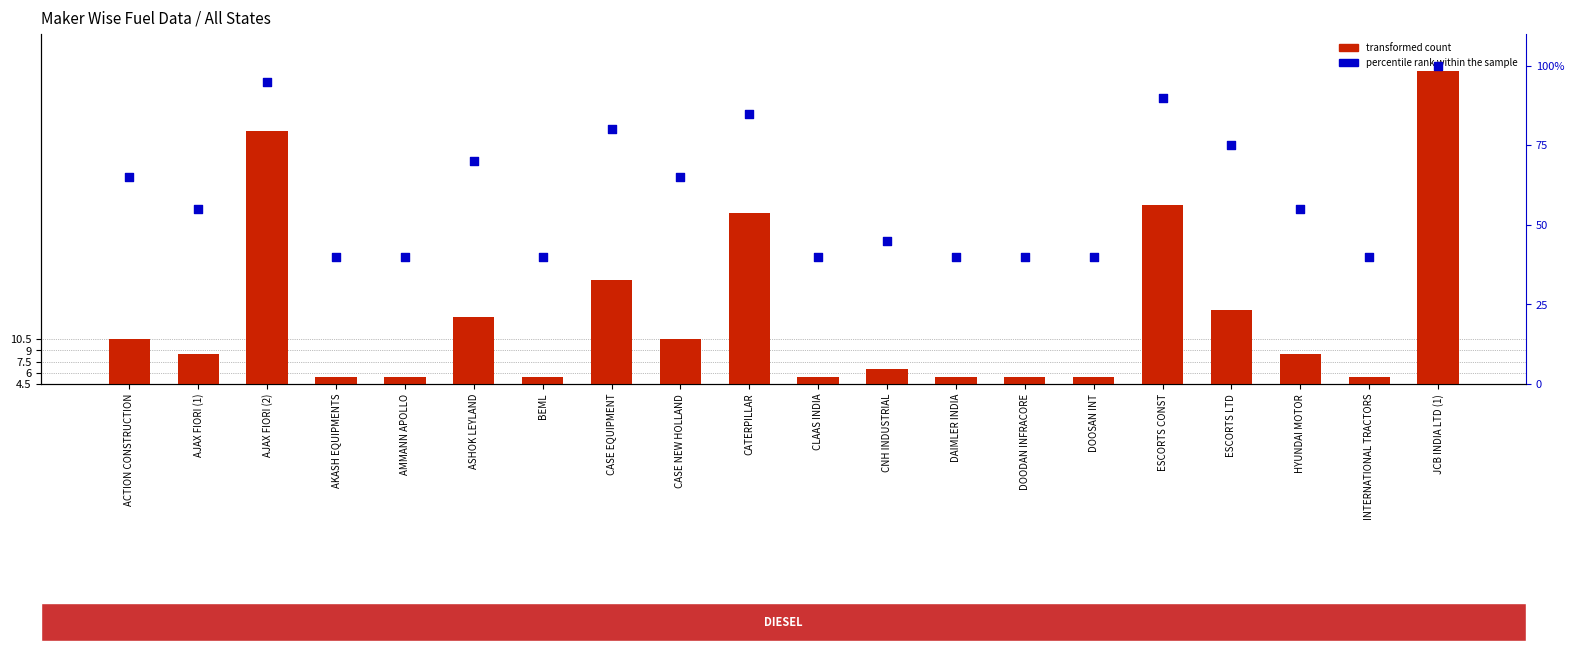

What is the total value across all series at BEML?

41.0